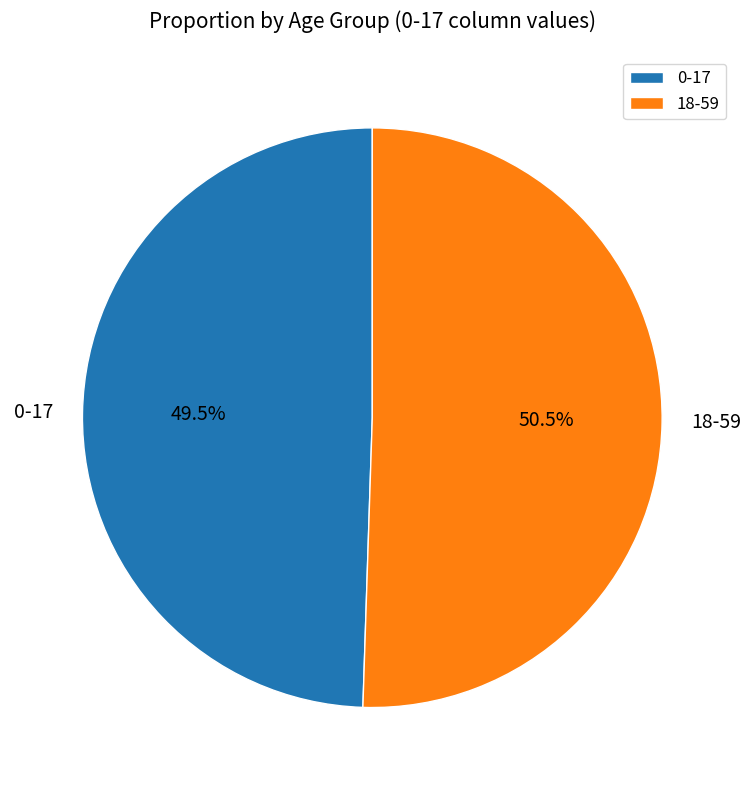

Rank the categories by value from lowest to highest.

0-17, 18-59